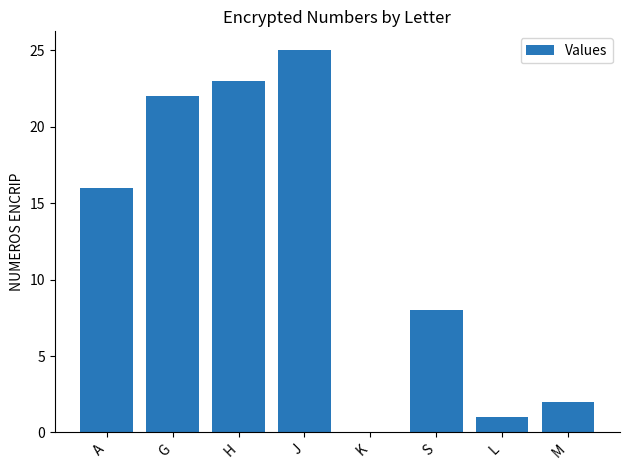

What is the sum of the values at H and S?

31